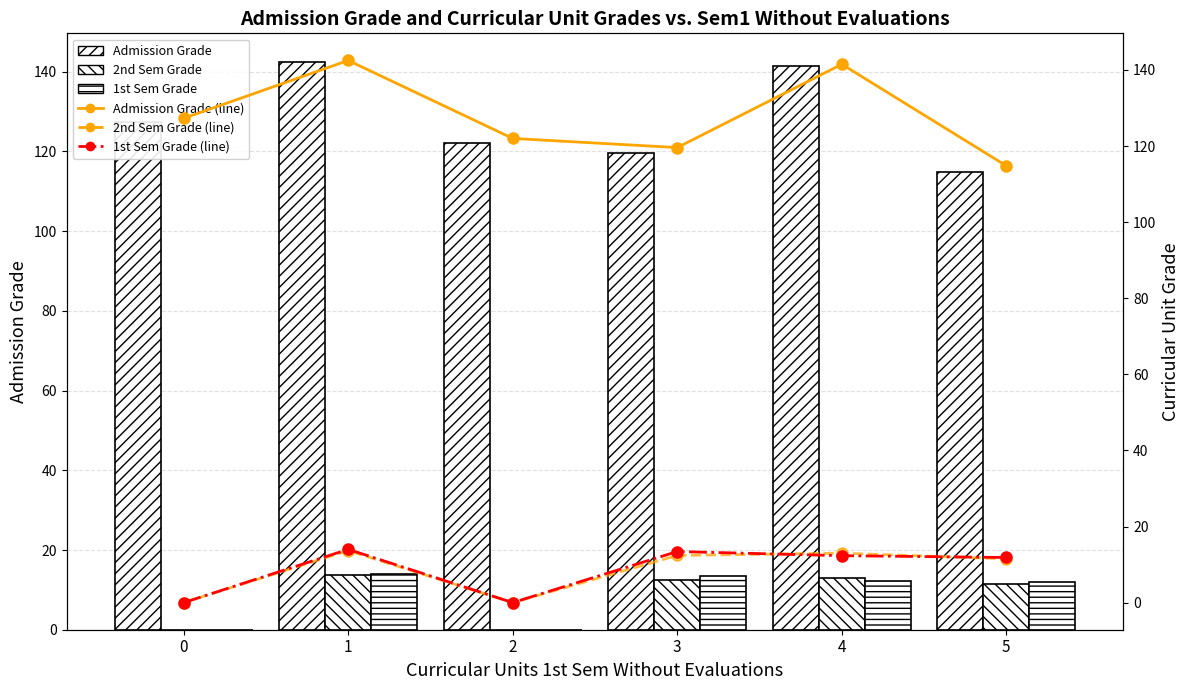

What is the sum of the 1st Sem Grade (line) values at 2 and 3?

13.4